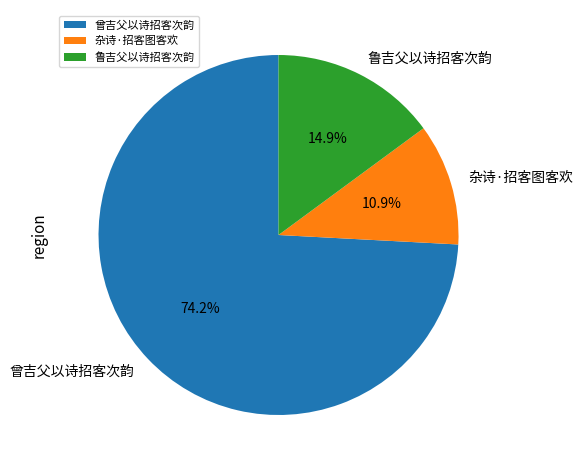

Which category accounts for the majority?

曾吉父以诗招客次韵